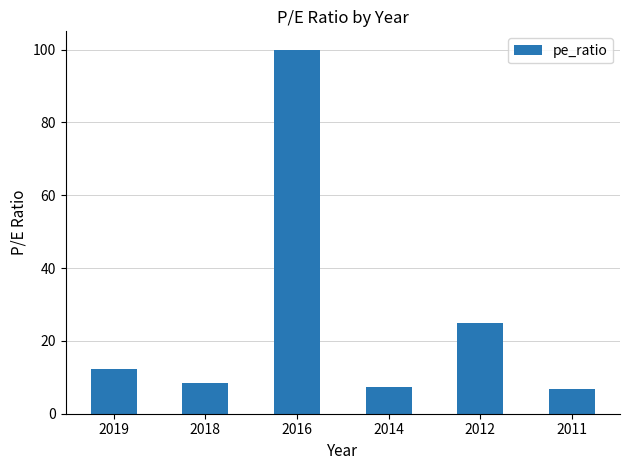

The chart shows a value of 12.4 at 2014. True or false?

False